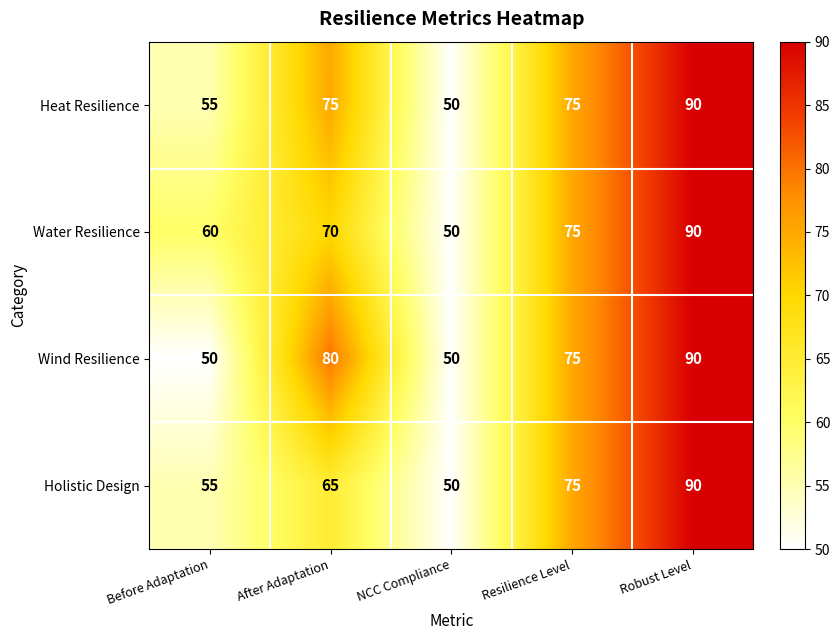

How many categories are shown in the chart?

5